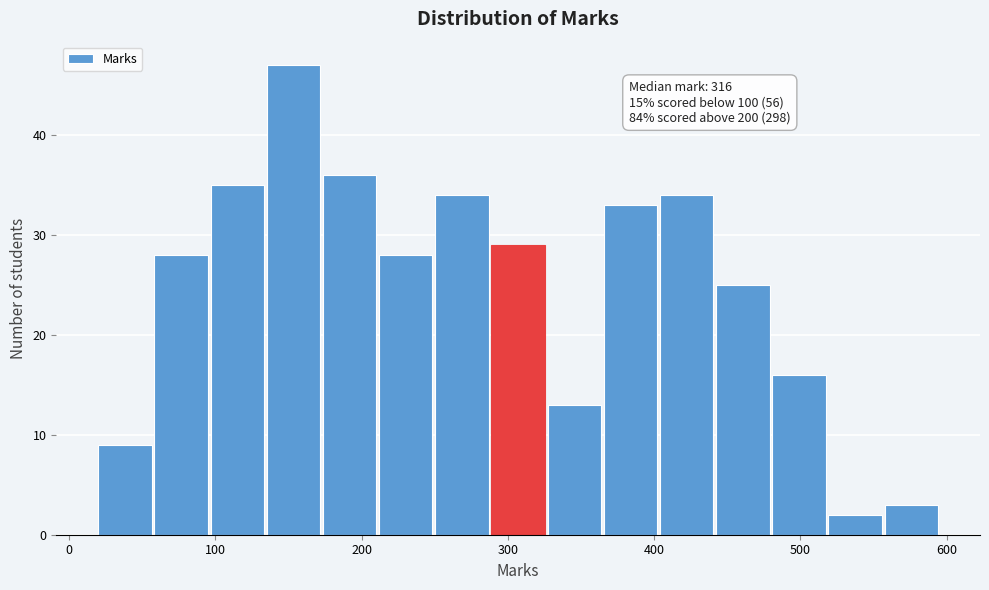

Read against the x-axis, roughly where is the centre of the tallest bar?

150